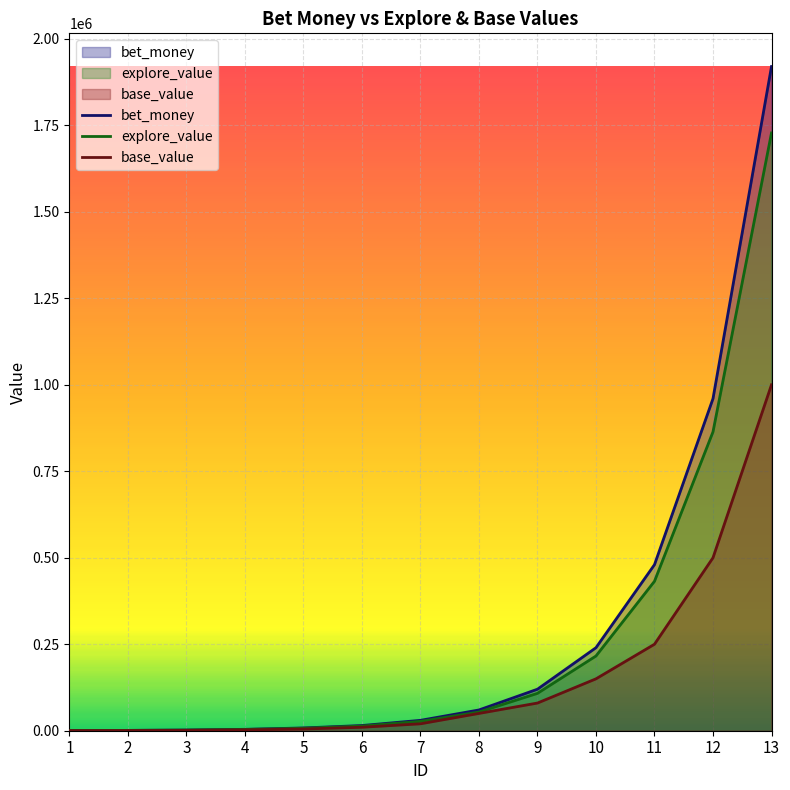

What are all the series names shown in the legend?

bet_money, explore_value, base_value